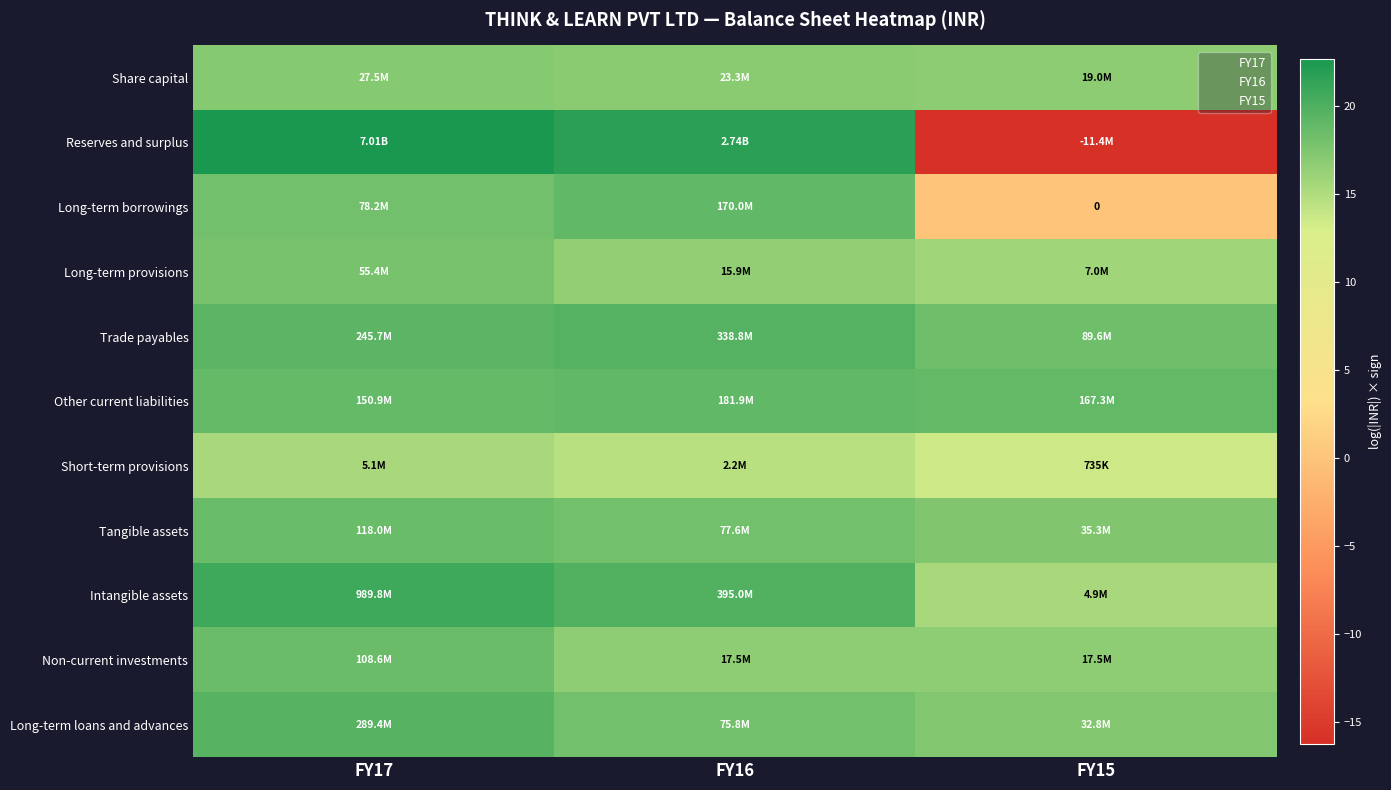

What is the minimum value for Reserves and surplus?

-16.2